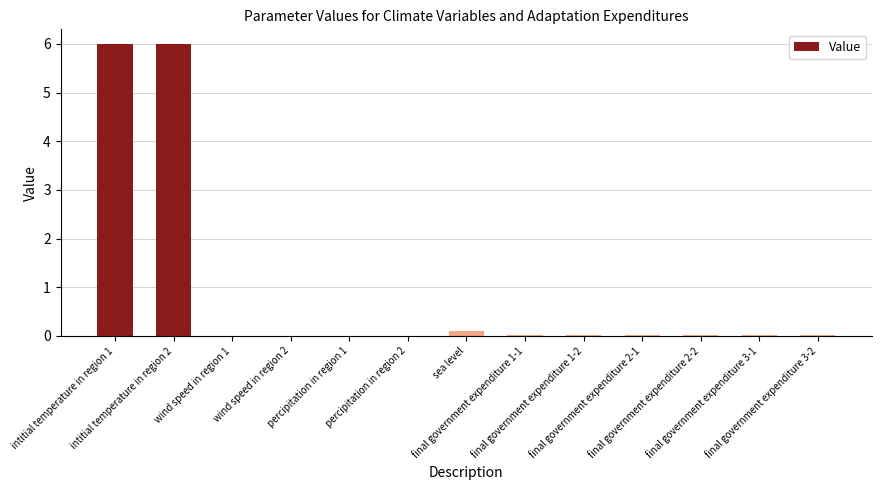

What is the greatest value displayed?

6.0